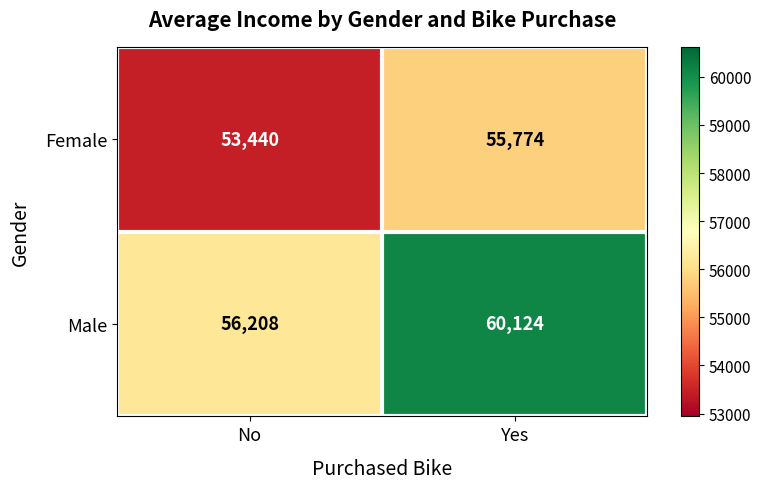

Rank the series by their maximum value, from lowest to highest.

Female, Male